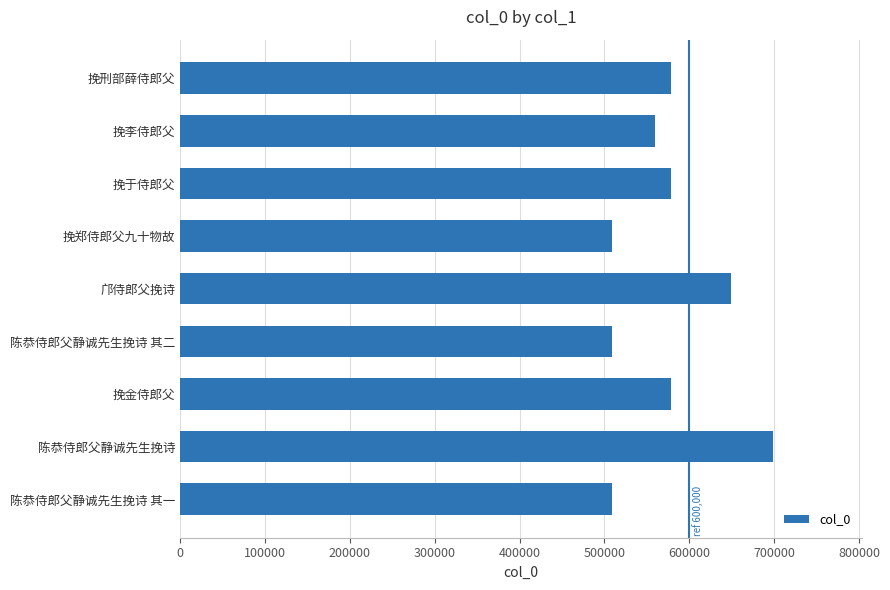

What is the smallest value displayed?

508644